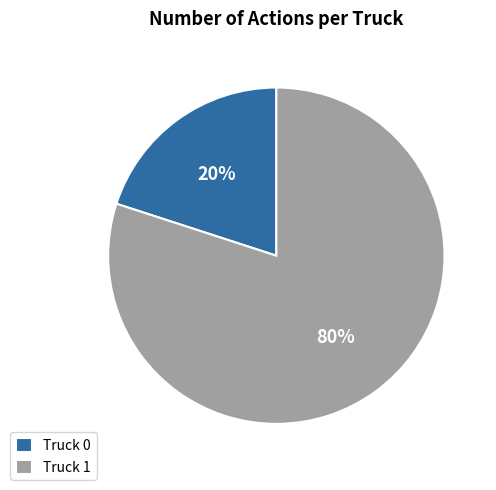

Between Truck 0 and Truck 1, which is larger?

Truck 1